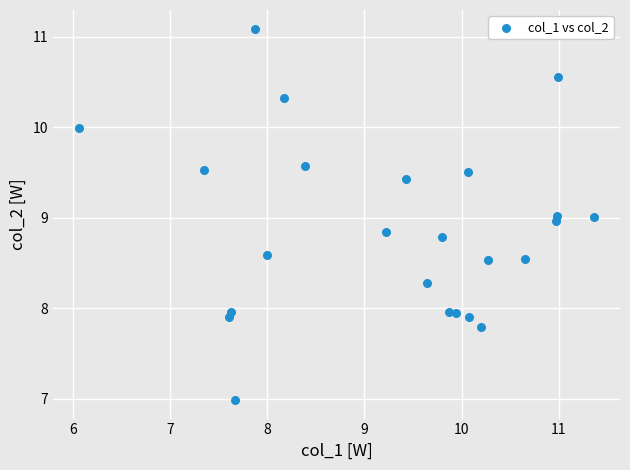

What is the range of X values (max minus min)?

5.3